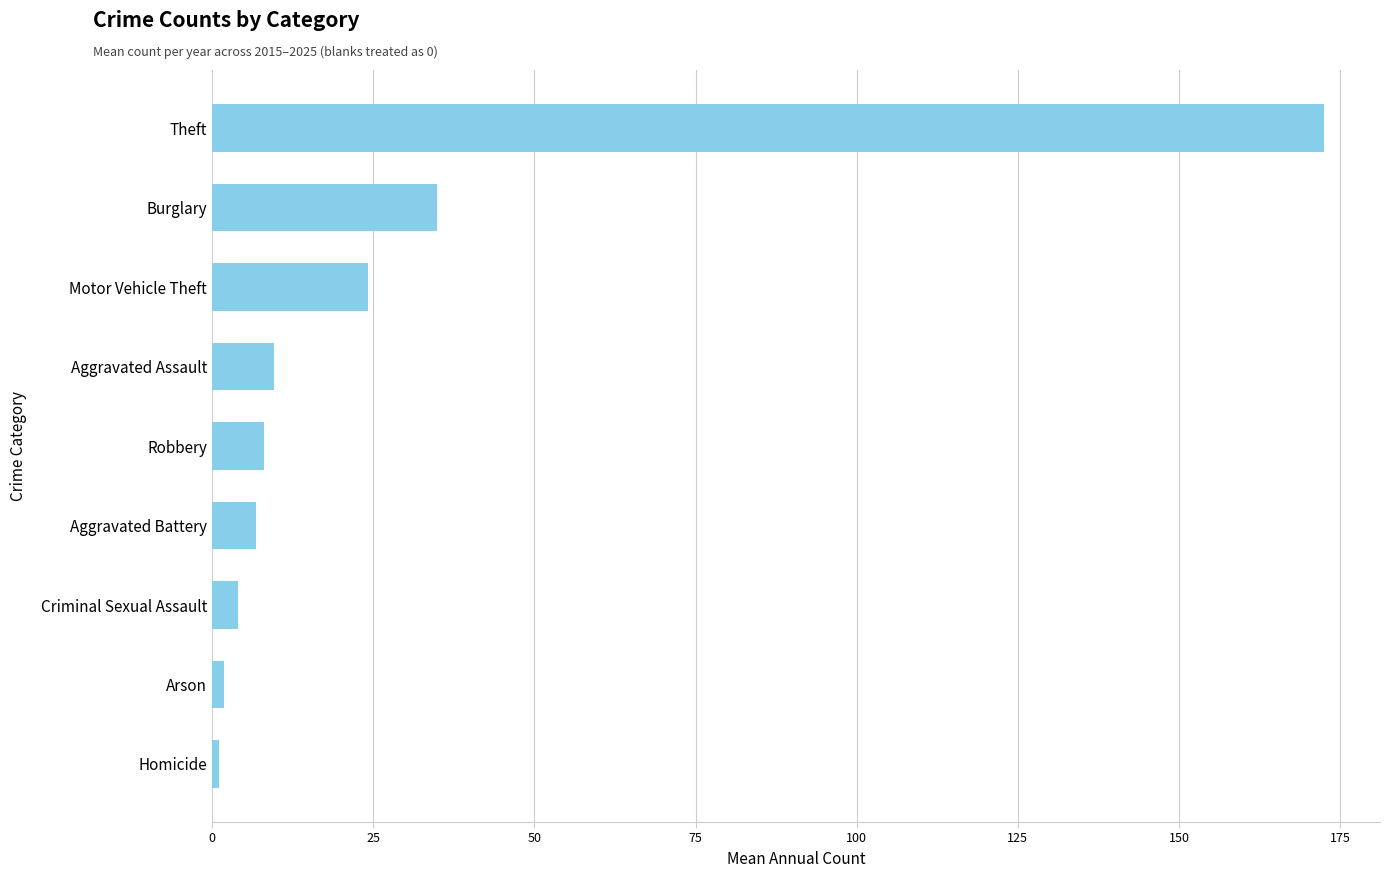

What is the change in value from Aggravated Assault to Burglary?

+25.2